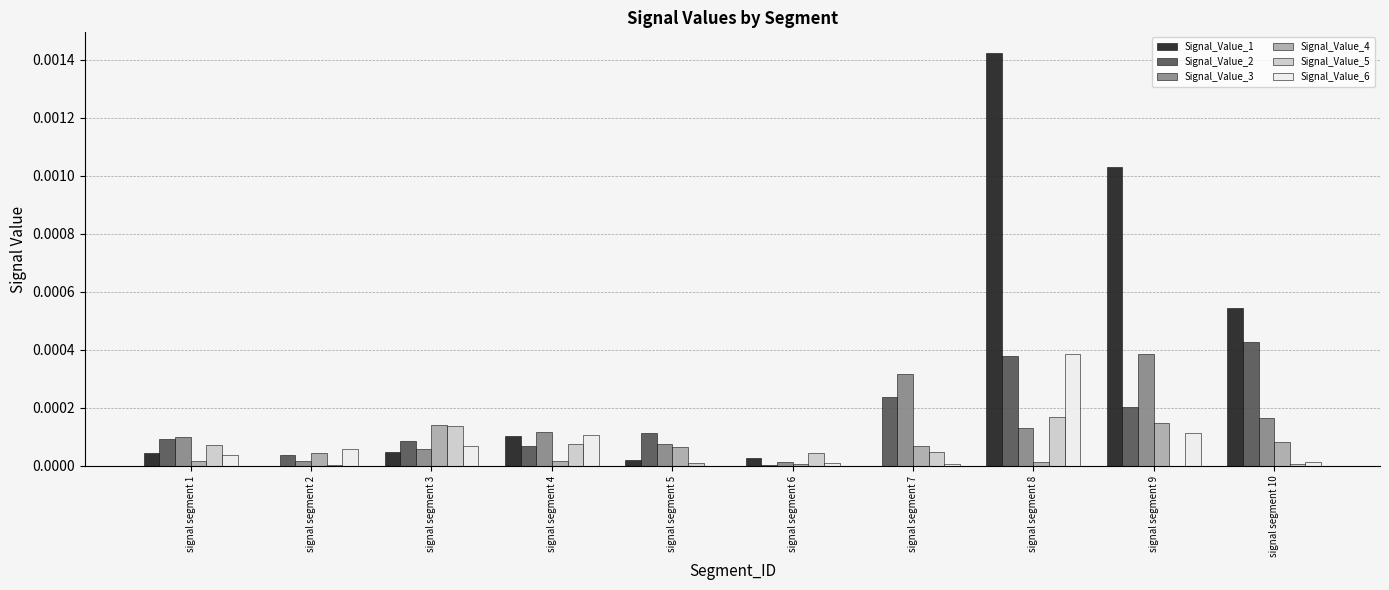

How many groups of bars are there?

10